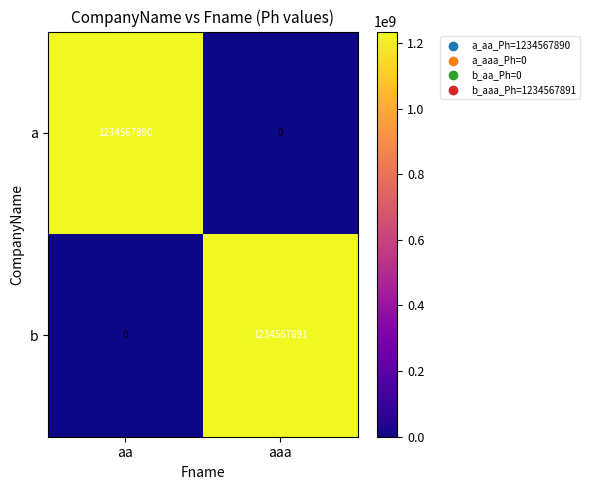

What is the spread (max minus min) of values at aa?

1234567890